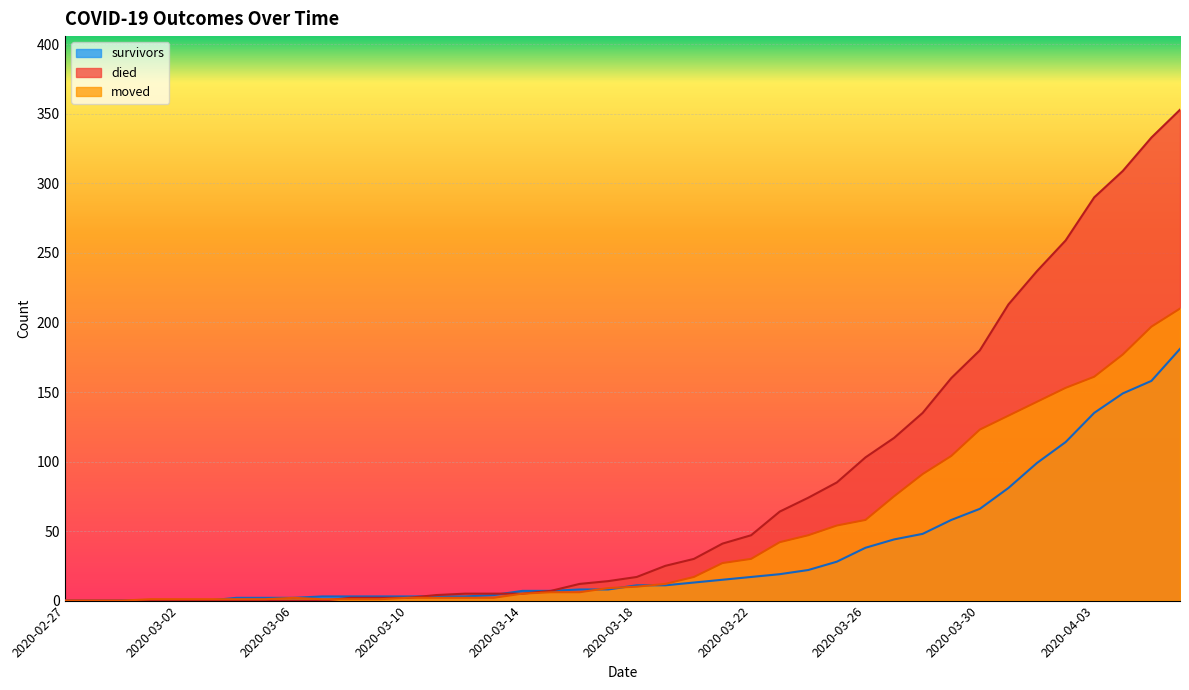

What is the difference between the highest and lowest values at 2020-03-09?

2